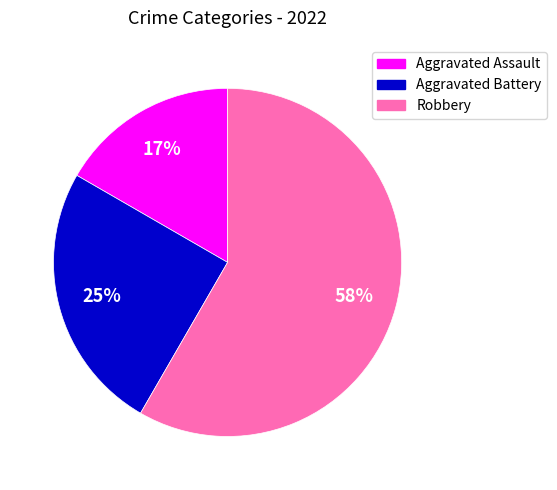

Is there any slice that represents more than half of the pie?

Yes